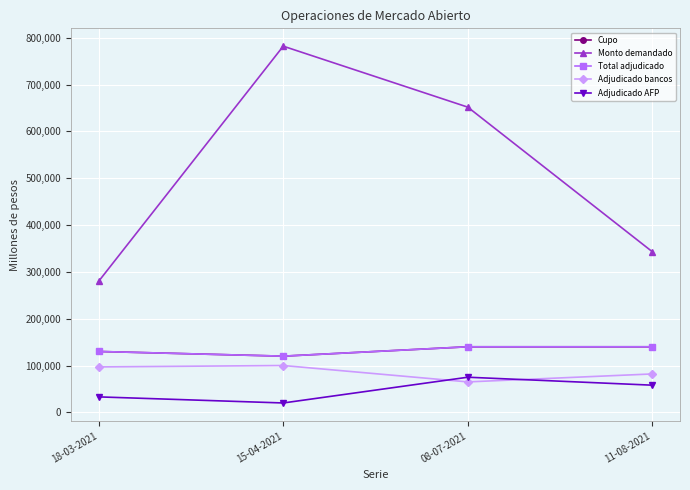

What is the sum of the Adjudicado bancos values at 18-03-2021 and 11-08-2021?

179000